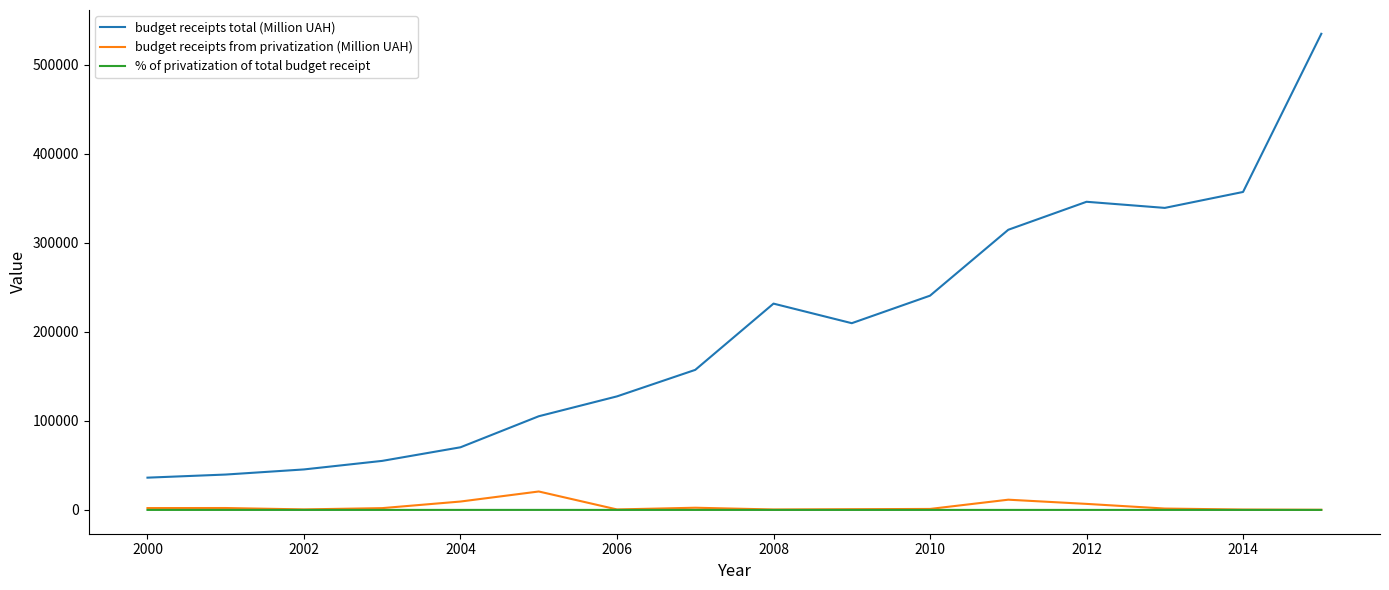

True or false: budget receipts total (Million UAH) and budget receipts from privatization (Million UAH) intersect in this chart.

False